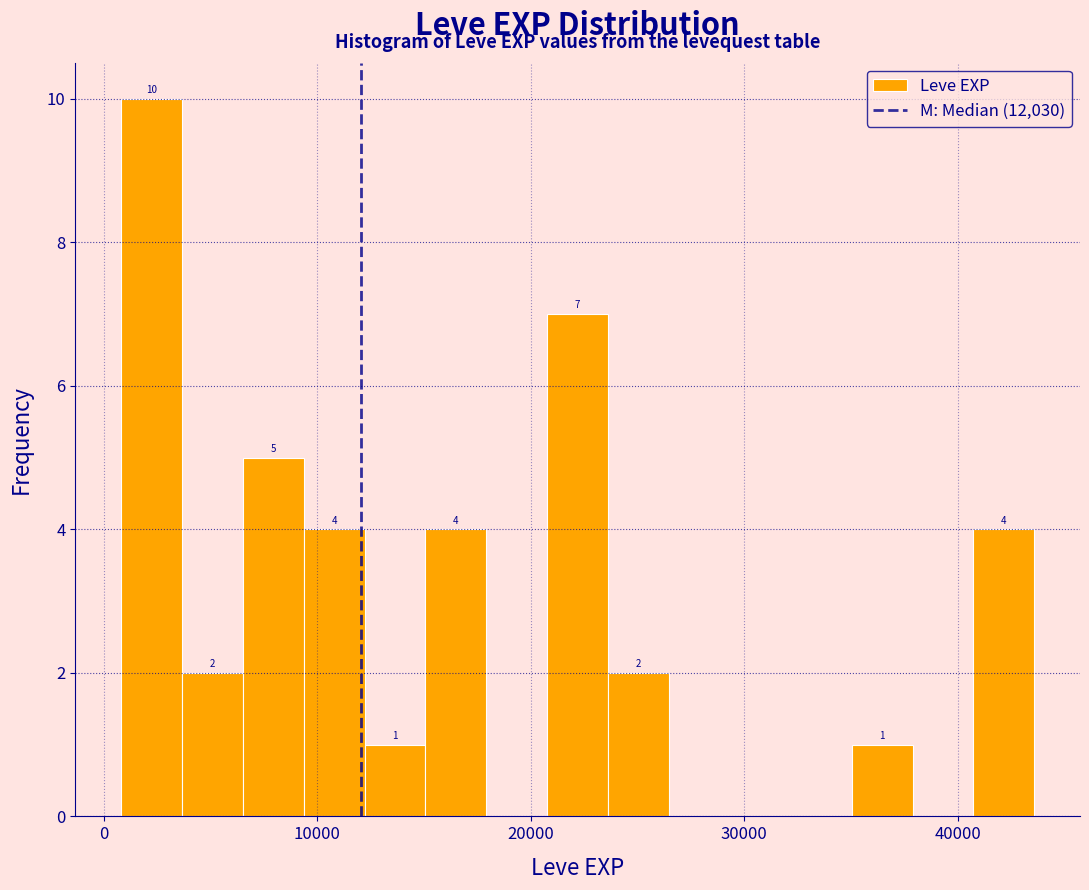

Around what value on the x-axis is the tallest bar? Give the approximate position of its centre, as read against the axis.

2000